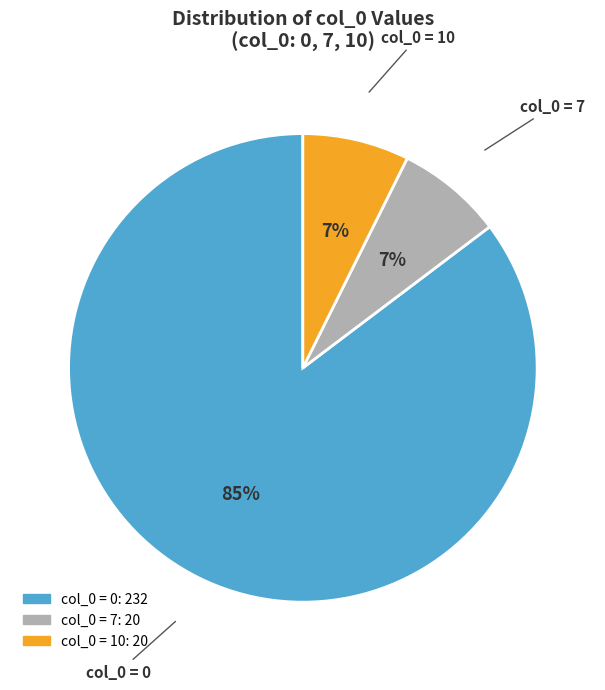

Is there any slice that represents more than half of the pie?

Yes